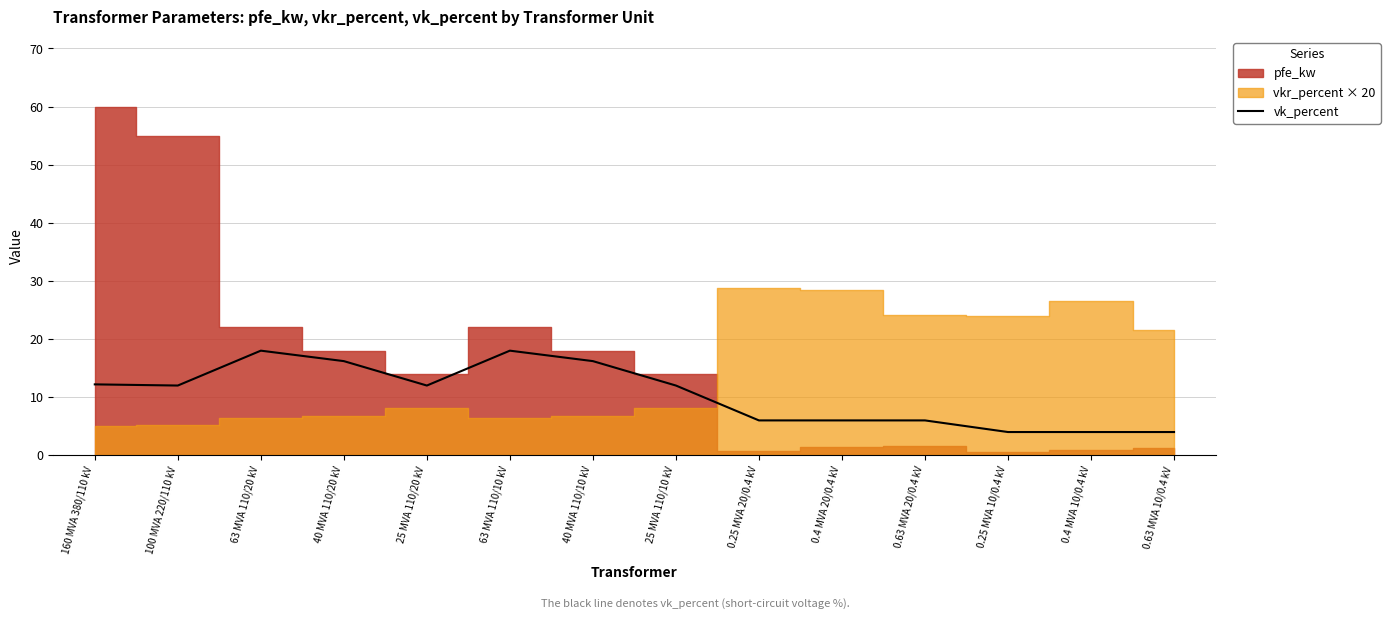

How many values are below 12?

6